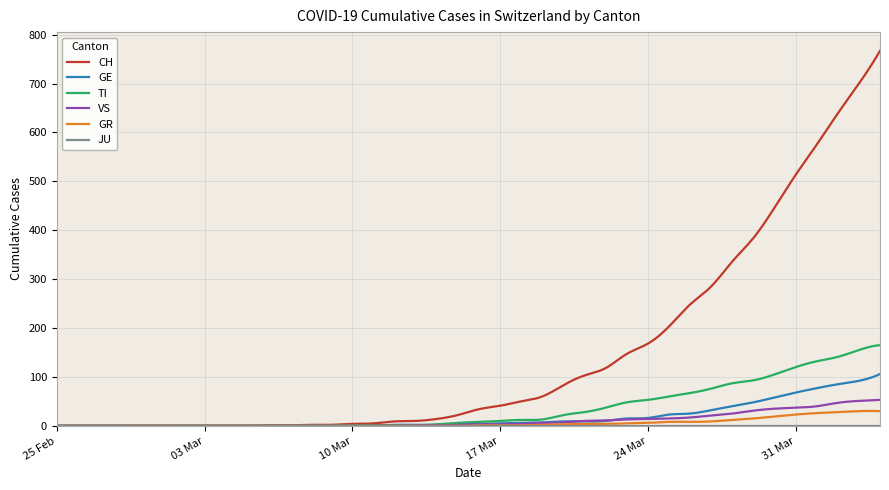

Count the number of categories in the chart.

300